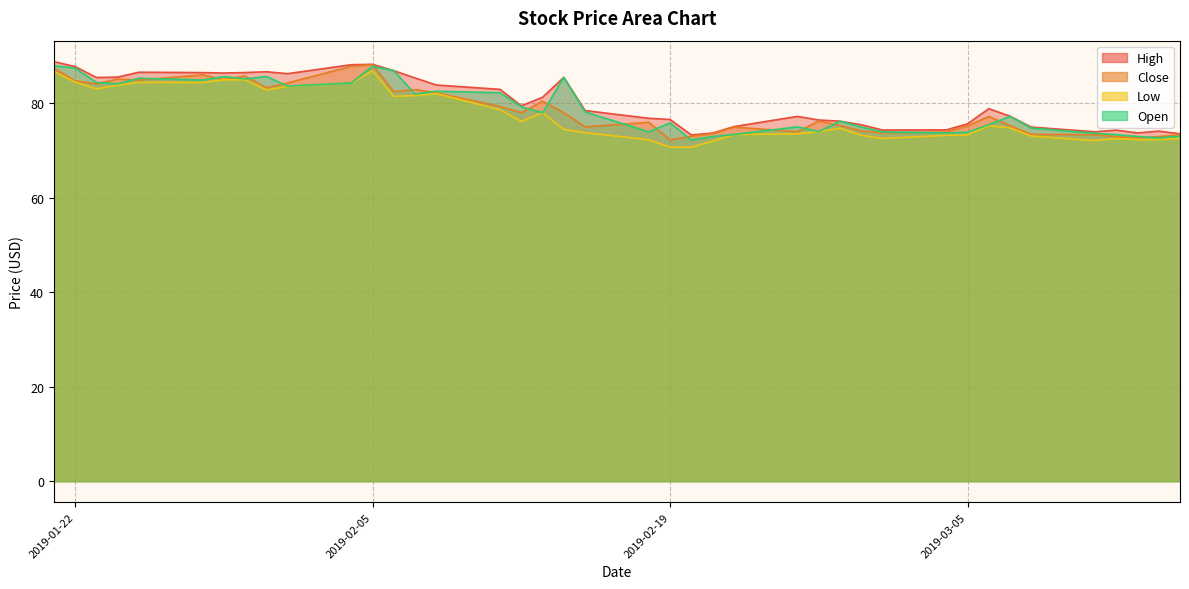

What is the minimum value shown in the chart?

70.7